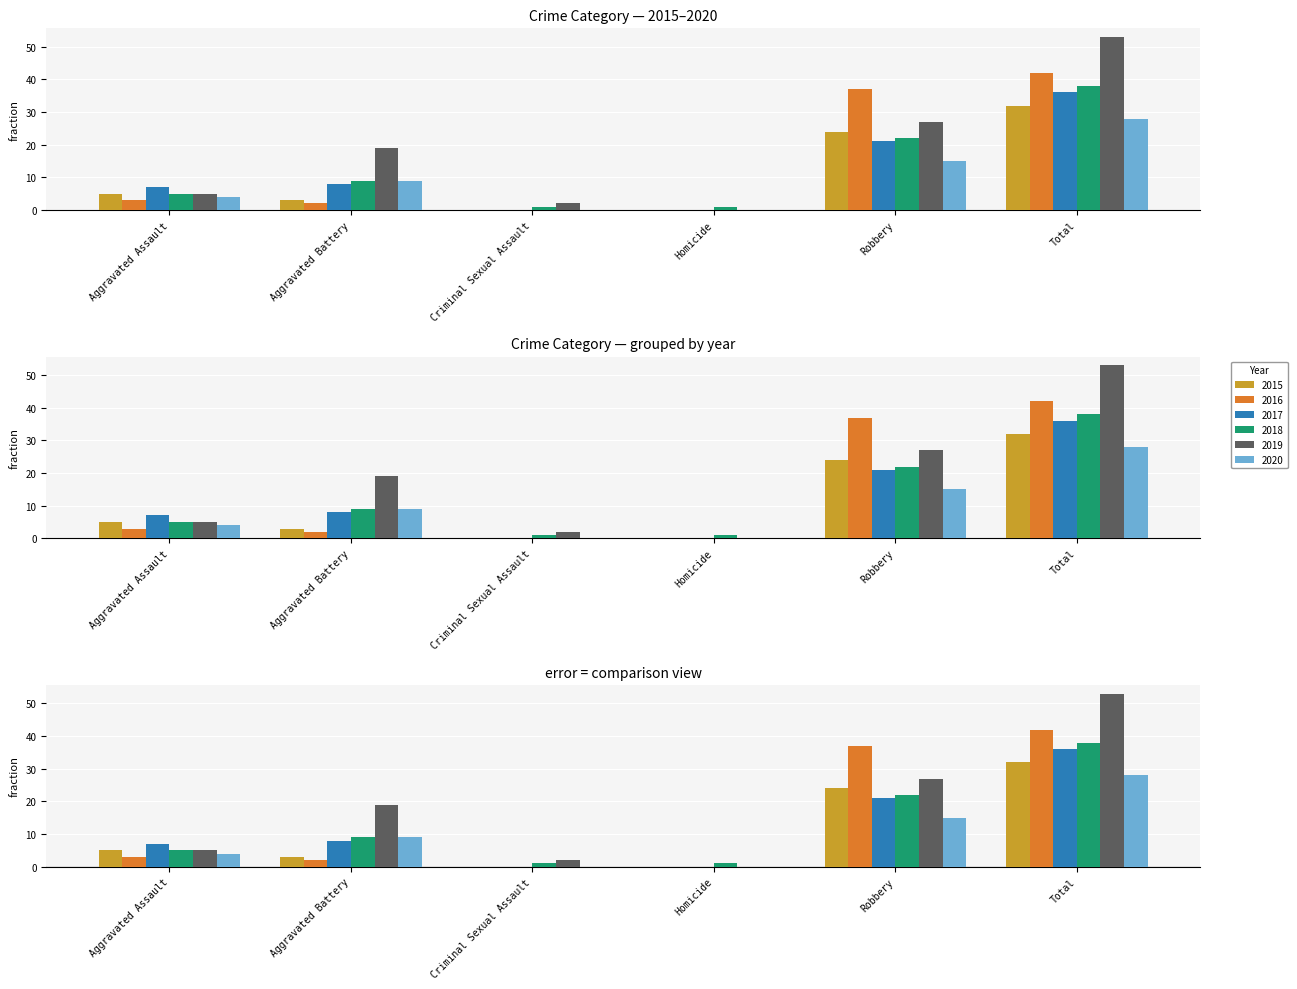

What is the difference between the second highest and second lowest values in the 2015 series?

24